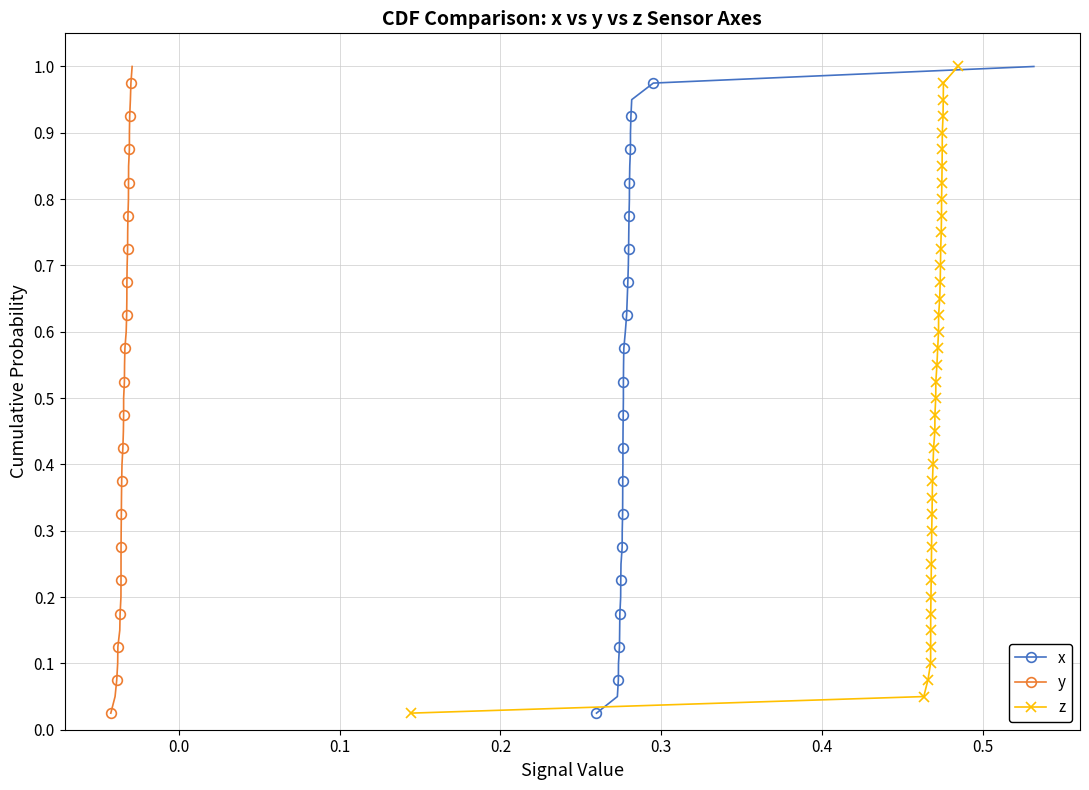

What is the maximum value for z?

1.0